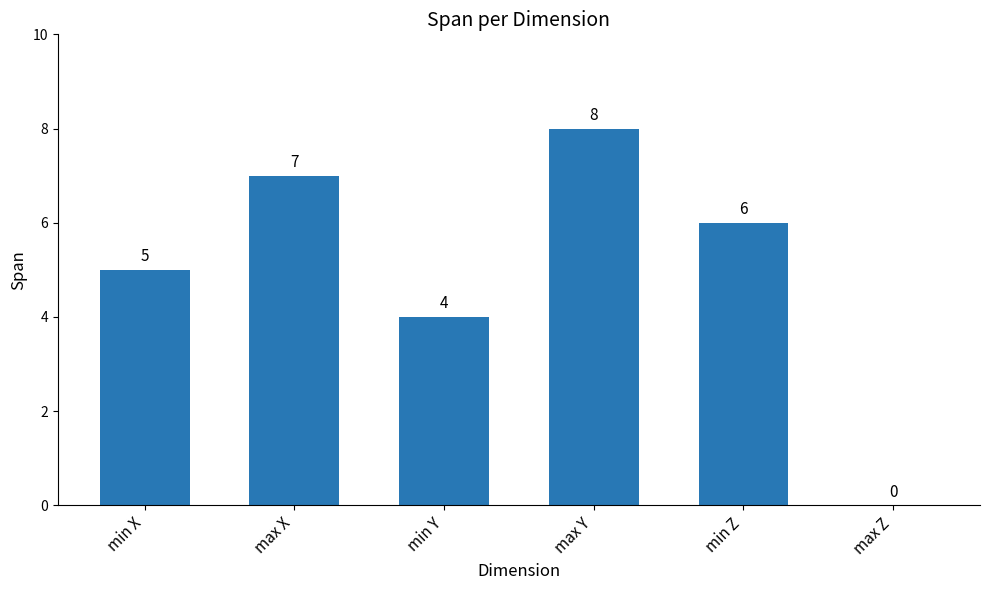

The value at min Y is 4. True or false?

True